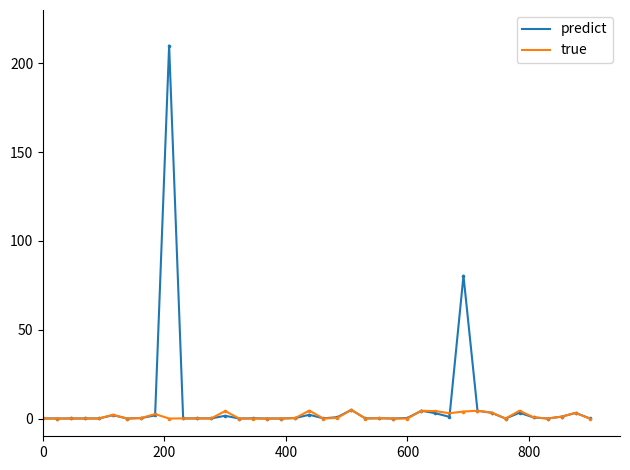

What are all the series names shown in the legend?

predict, true